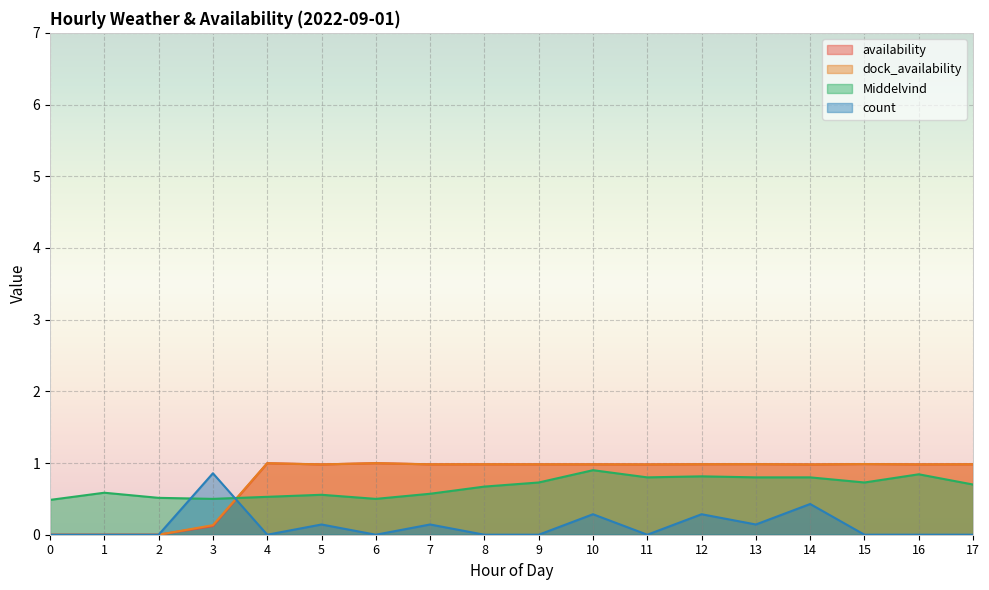

Where do dock_availability and Middelvind first cross each other?

3 and 4